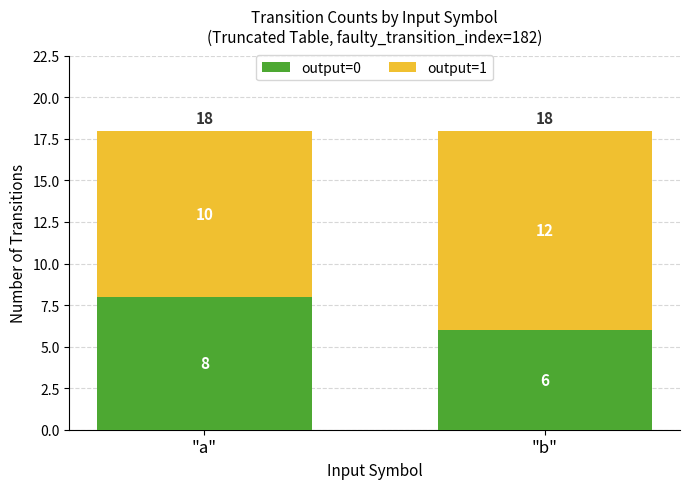

The value of output=0 at "a" is 8. True or false?

True